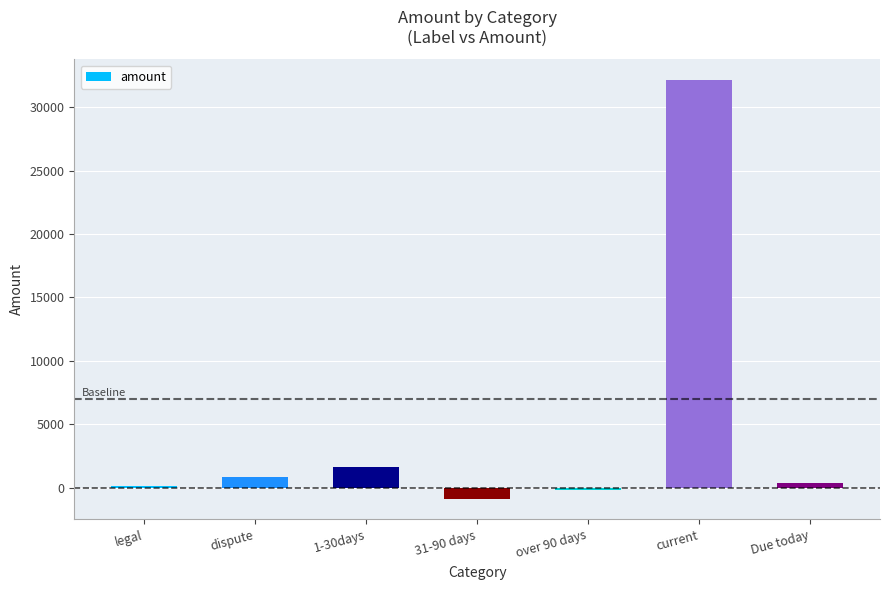

What is the value of the 3rd bar from the left?

1601.1